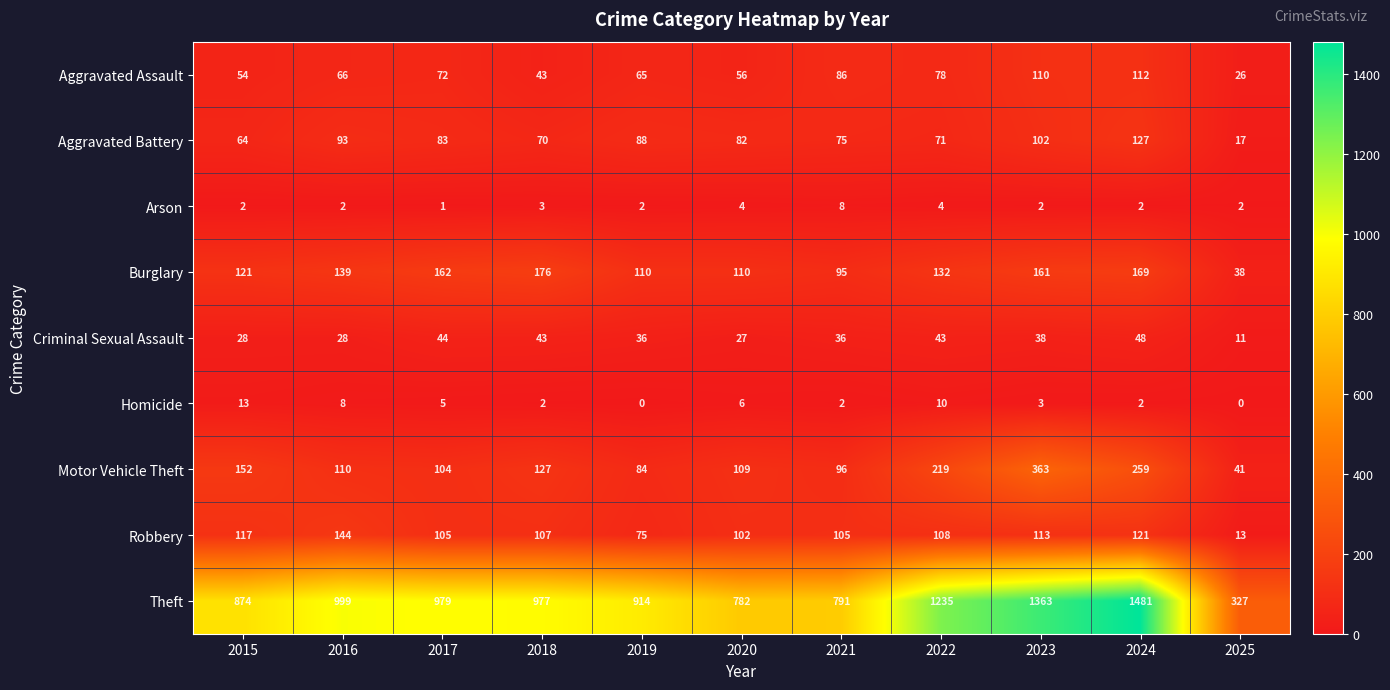

List the series in order of their peak value, highest first.

Theft, Motor Vehicle Theft, Burglary, Robbery, Aggravated Battery, Aggravated Assault, Criminal Sexual Assault, Homicide, Arson